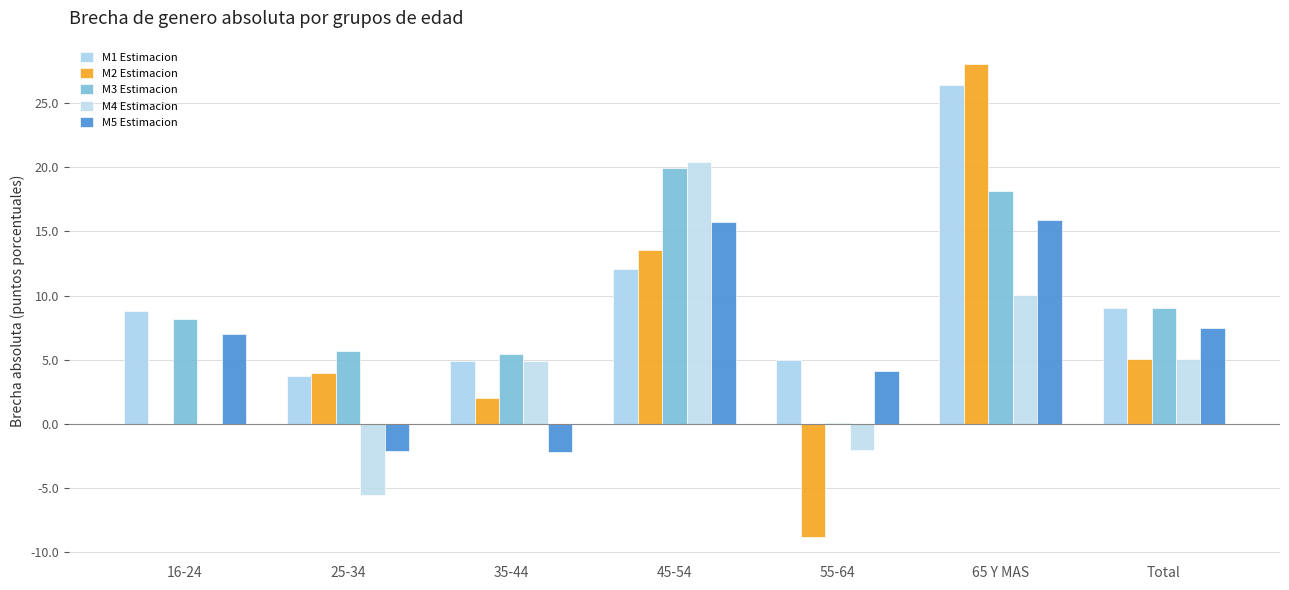

What is the difference between the highest and lowest values at Total?

4.0